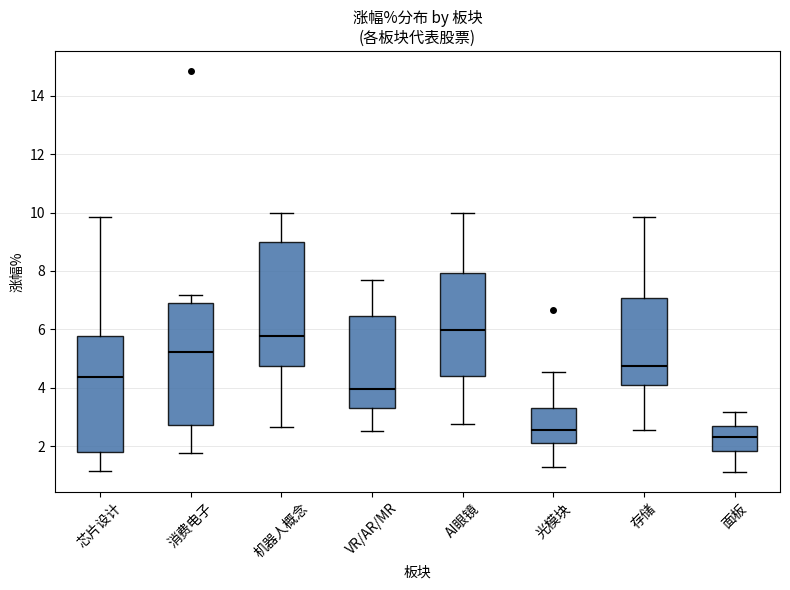

Reading left to right, transcribe this box plot: for each box, give where its median line is, the range the box spans, and where its two whiskers end, as read against the y-axis. The values are not printed on the chart, so give them approximately, as read against the axis.

芯片设计: median 4.4, box 1.8 to 5.8, whiskers 1.2 to 9.8
消费电子: median 5.2, box 2.8 to 7.0, whiskers 1.8 to 7.2
机器人概念: median 5.8, box 4.8 to 9.0, whiskers 2.6 to 10.0
VR/AR/MR: median 4.0, box 3.2 to 6.4, whiskers 2.6 to 7.6
AI眼镜: median 6.0, box 4.4 to 8.0, whiskers 2.8 to 10.0
光模块: median 2.6, box 2.2 to 3.2, whiskers 1.2 to 4.6
存储: median 4.8, box 4.2 to 7.0, whiskers 2.6 to 9.8
面板: median 2.4, box 1.8 to 2.6, whiskers 1.2 to 3.2